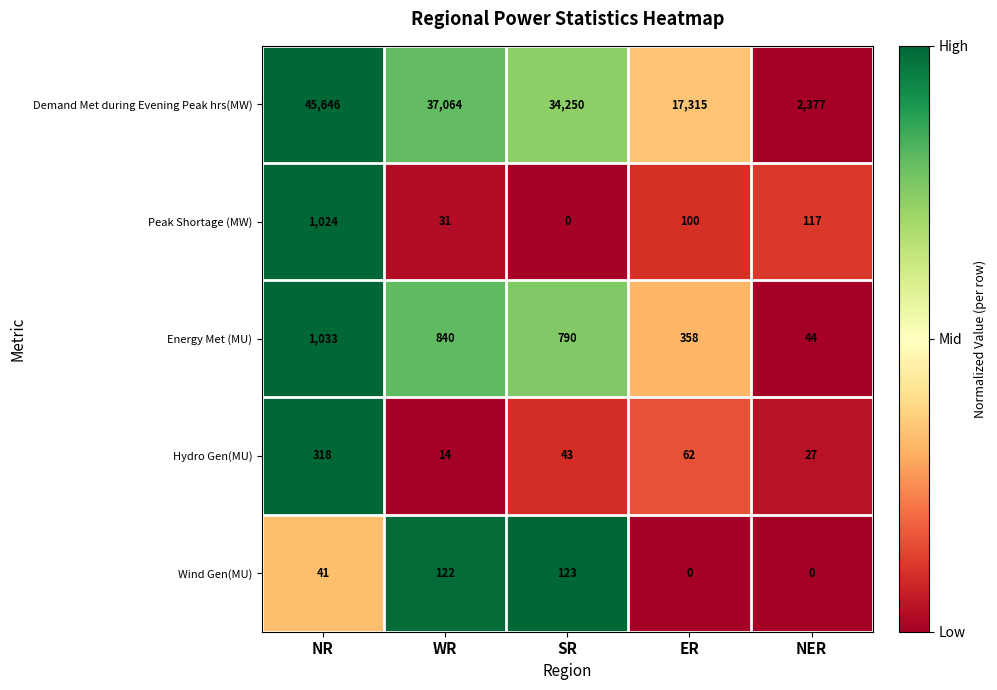

The value of Energy Met (MU) at ER is 182. True or false?

False